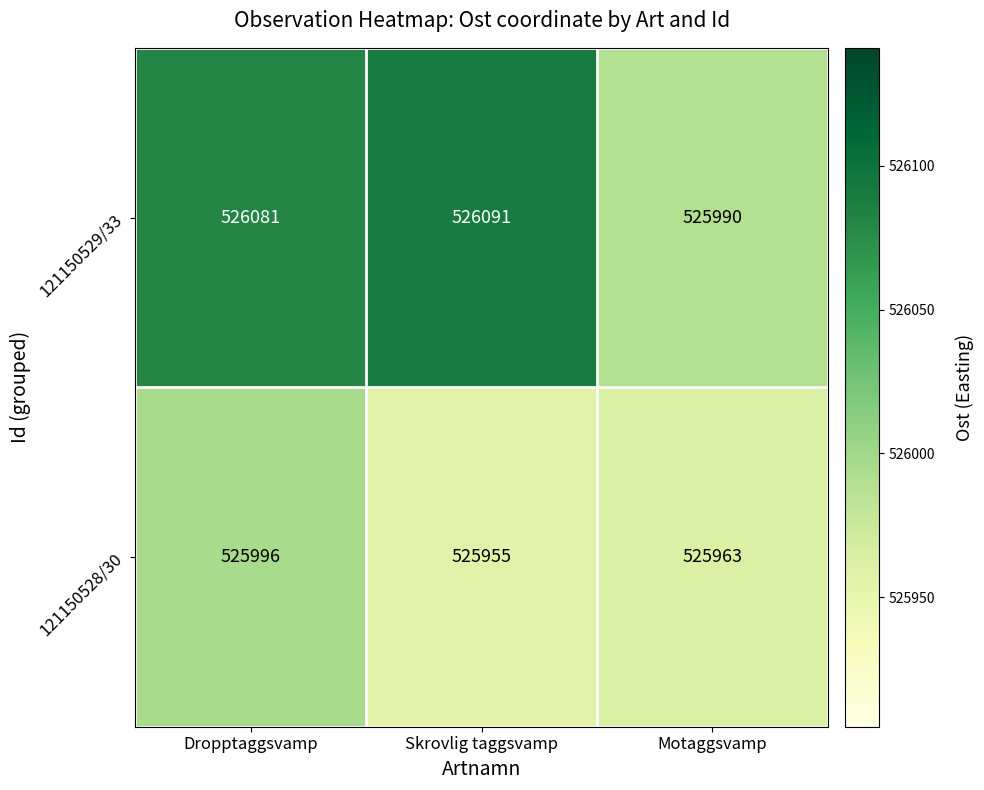

Rank the series at Motaggsvamp from lowest to highest value.

121150528/30, 121150529/33